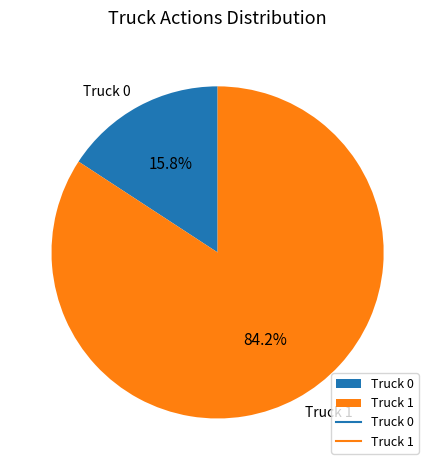

Approximately how many times larger is the value at Truck 0 compared to Truck 1?

0.2